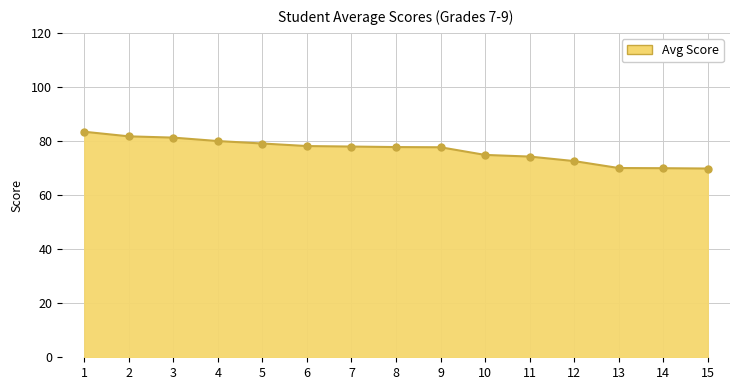

What is the ratio of the value at 8 to the value at 3?

1.0